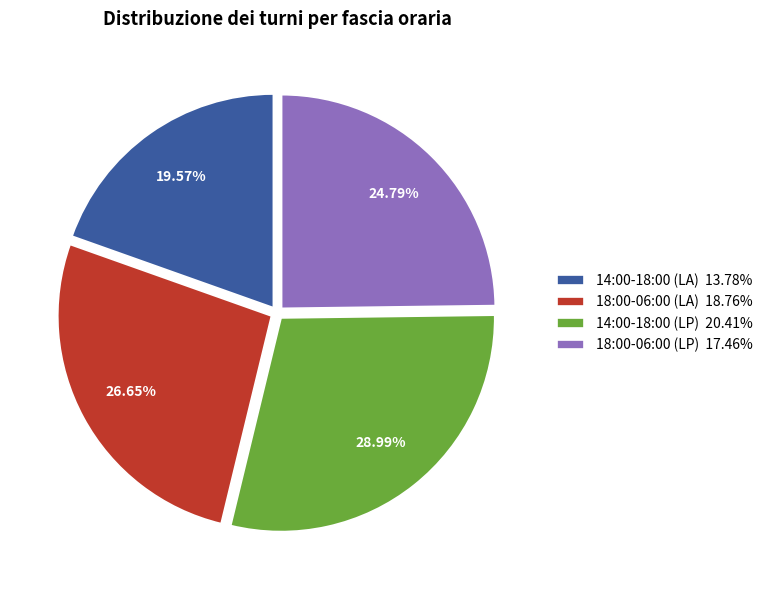

What percentage is the 14:00-18:00 (LP) slice, to the nearest percent?

29%